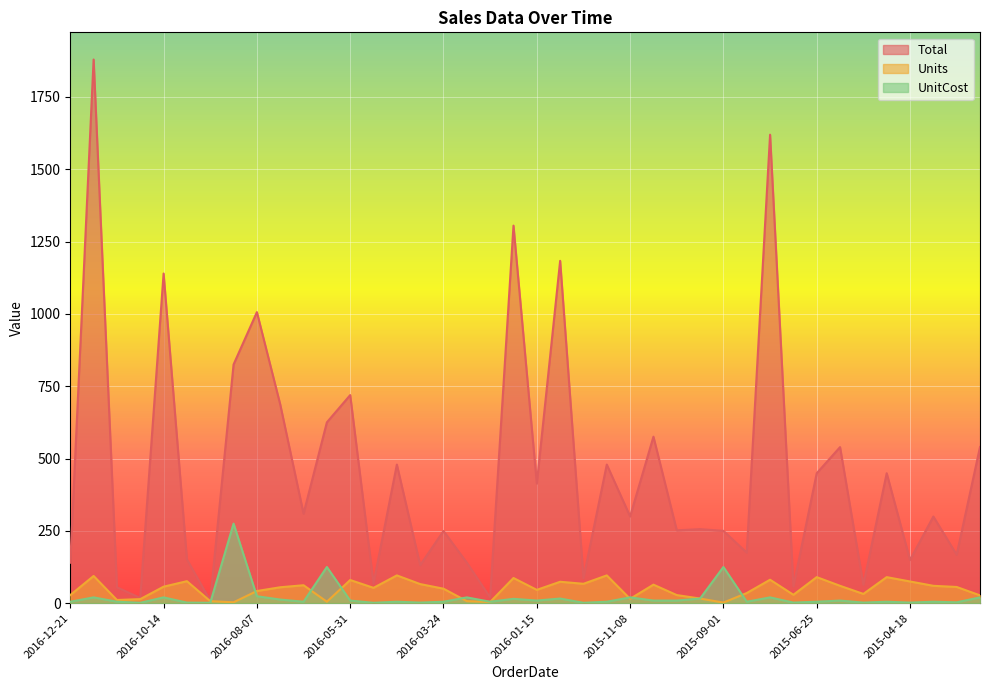

Reading right to left, transcribe all the data shown in this chart.

Total: 539.7	167.4	299.4	149.2	449.1	63.7	539.4	449.1	57.7	1619.2	174.7	250.0	255.8	251.7	575.4	299.9	479.0	86.4	1183.3	413.5	1305.0	20.0	139.9	249.5	131.3	479.0	68.4	719.2	625.0	309.4	687.0	1005.9	825.0	9.0	151.2	1139.4	18.1	54.9	1879.1	139.7
Units: 27.0	56.0	60.0	75.0	90.0	32.0	60.0	90.0	29.0	81.0	35.0	2.0	16.0	28.0	64.0	15.0	96.0	67.0	74.0	46.0	87.0	4.0	7.0	50.0	66.0	96.0	53.0	80.0	5.0	62.0	55.0	42.0	3.0	7.0	76.0	57.0	14.0	11.0	94.0	28.0
UnitCost: 20.0	3.0	5.0	2.0	5.0	2.0	9.0	5.0	2.0	20.0	5.0	125.0	16.0	9.0	9.0	20.0	5.0	1.3	16.0	9.0	15.0	5.0	20.0	5.0	2.0	5.0	1.3	9.0	125.0	5.0	12.5	23.9	275.0	1.3	2.0	20.0	1.3	5.0	20.0	5.0